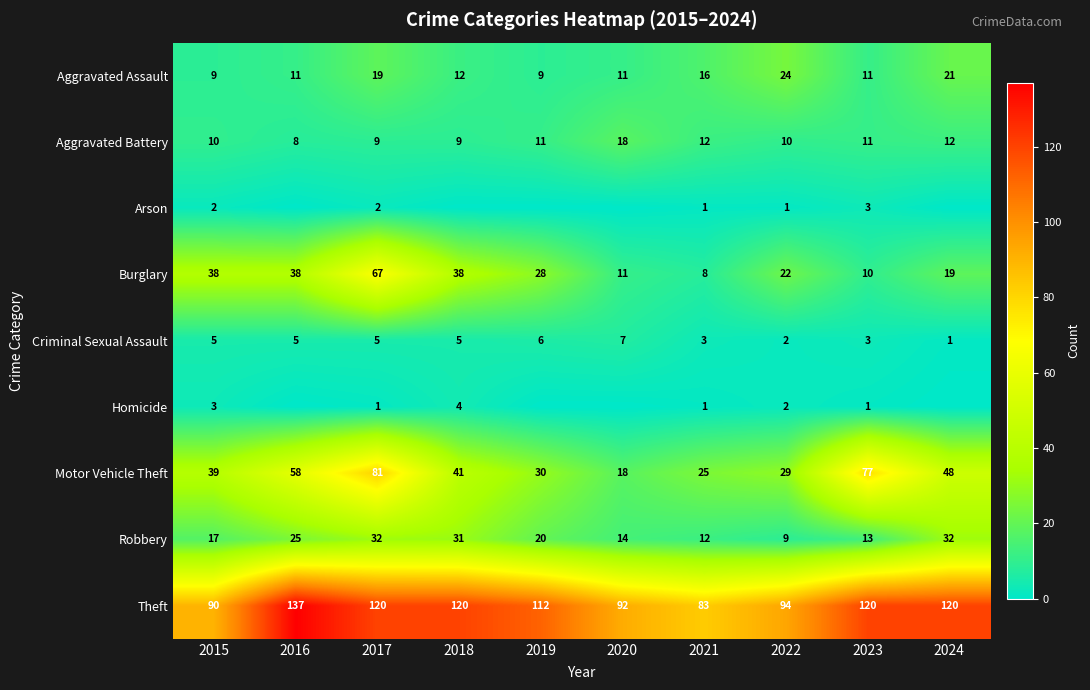

The Burglary series shows 10 at 2018. True or false?

False